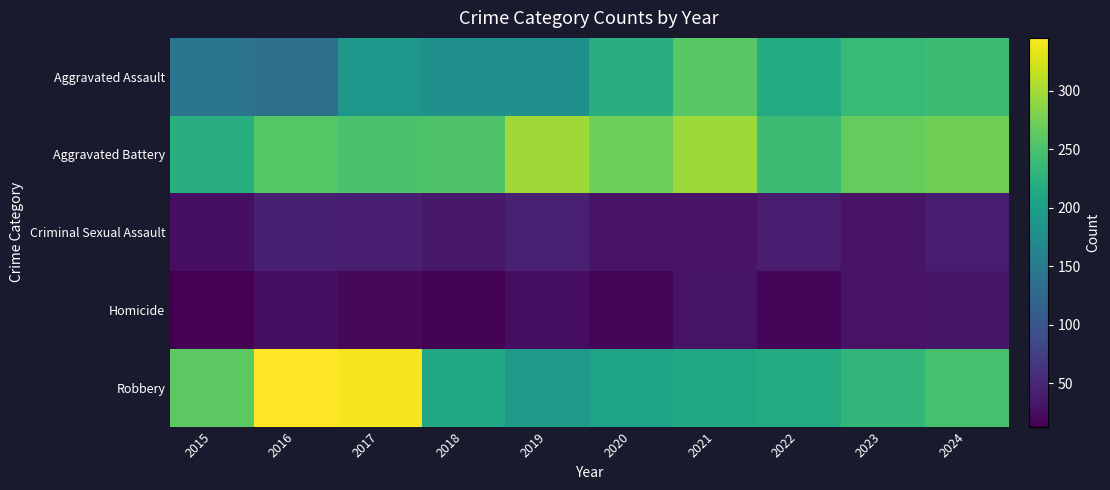

What is the spread (max minus min) of values at 2019?

273